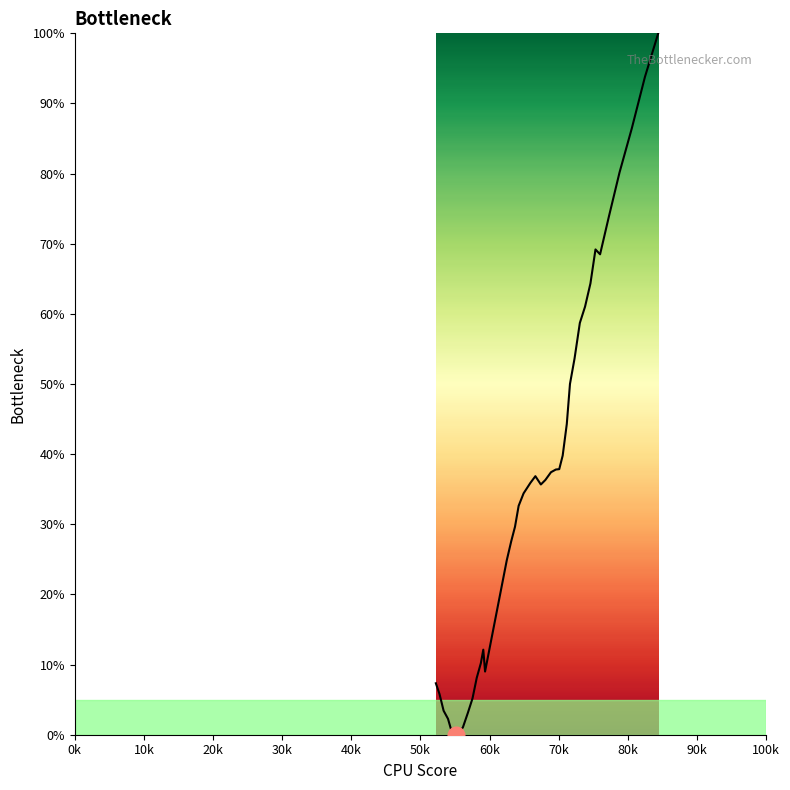

How many lines are shown in the chart?

1